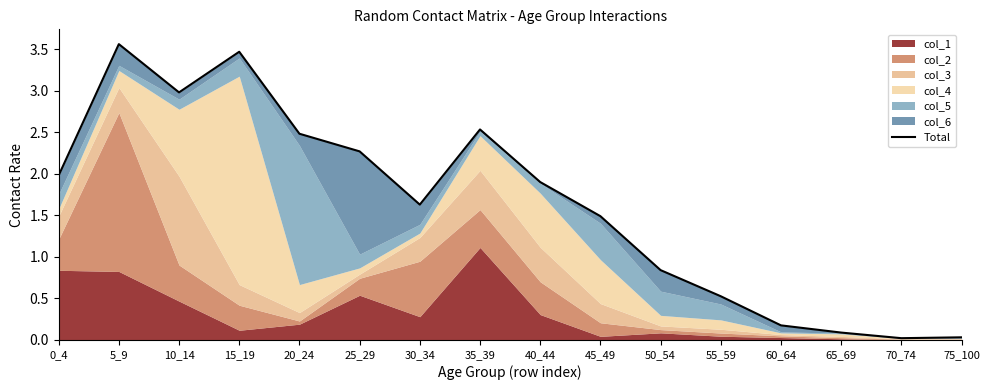

True or false: the data has more than 1 interior local peaks.

True